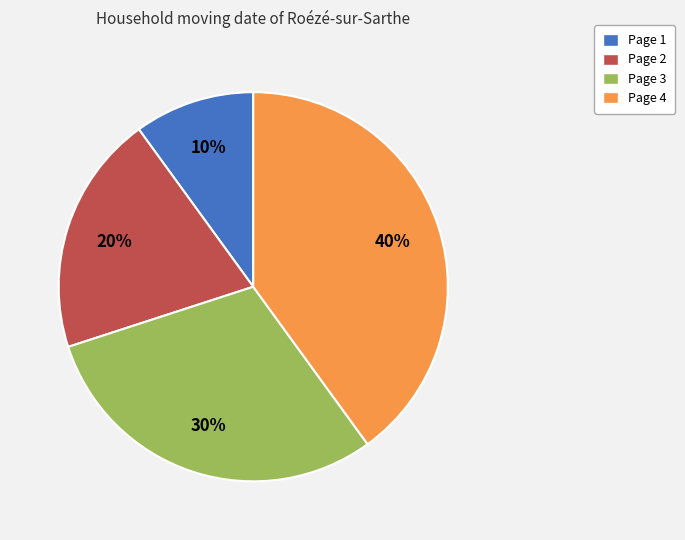

Approximately how many times larger is the value at Page 4 compared to Page 1?

4.0